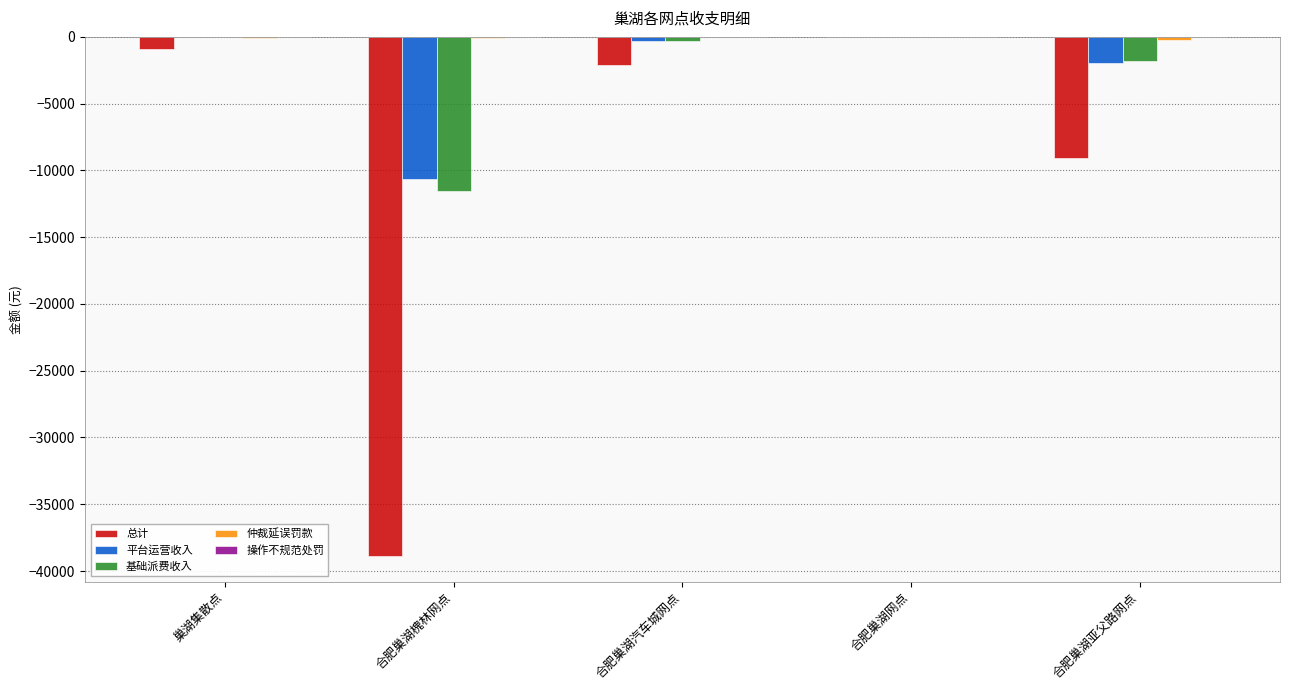

Is the value of 平台运营收入 at 合肥巢湖亚父路网点 greater than the value of 基础派费收入 at 巢湖集散点?

No